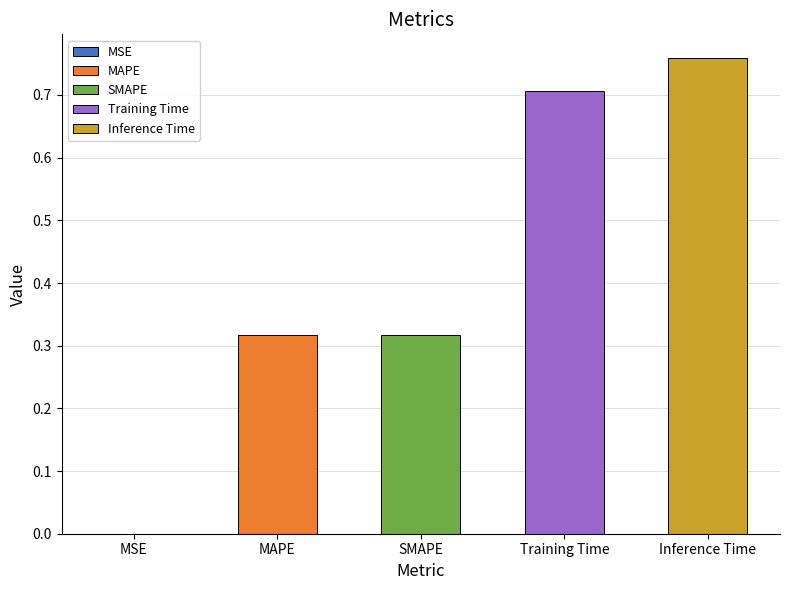

True or false: the data shows 0.3 at SMAPE.

True